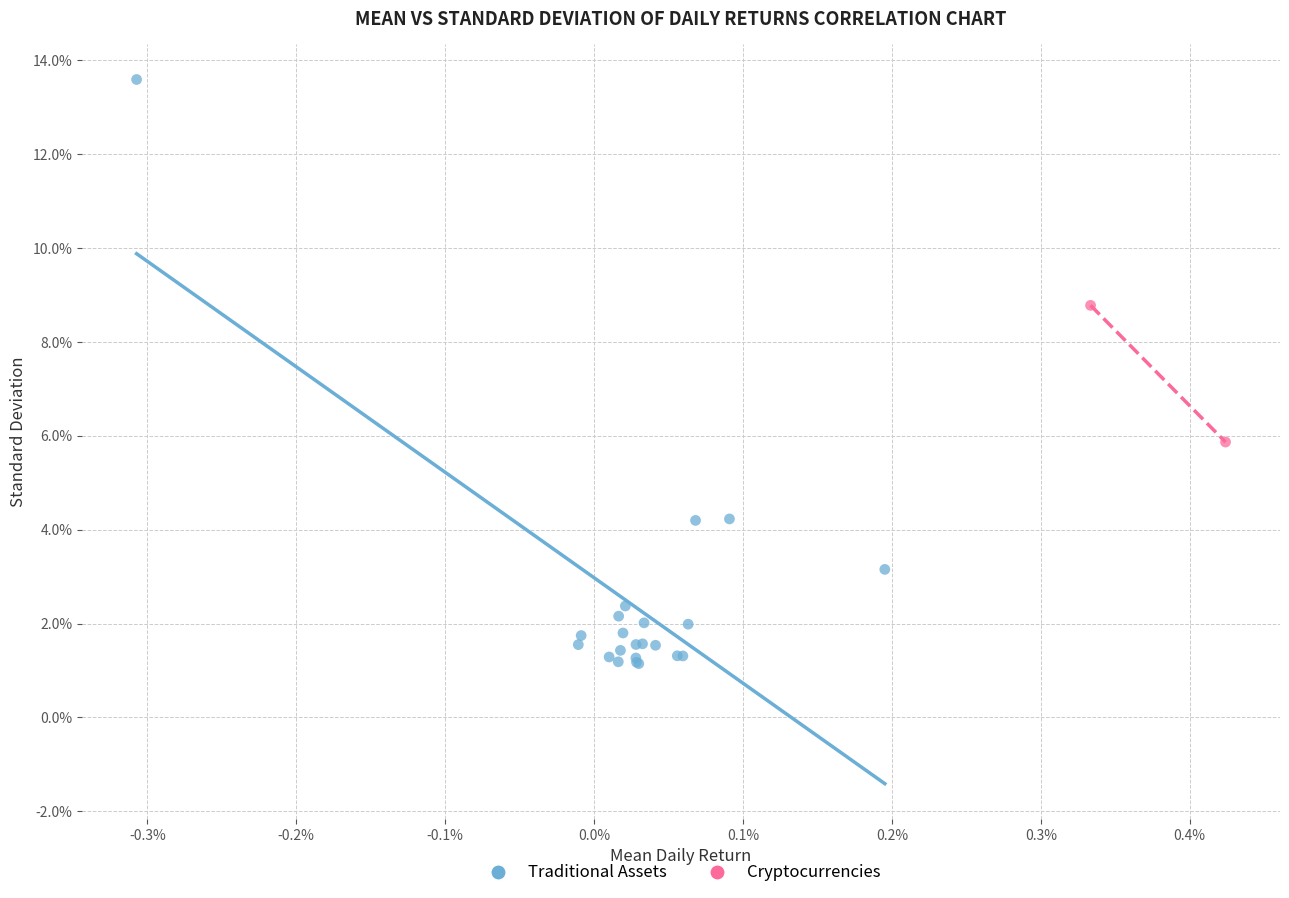

What are all the series names shown in the legend?

Traditional Assets, Cryptocurrencies